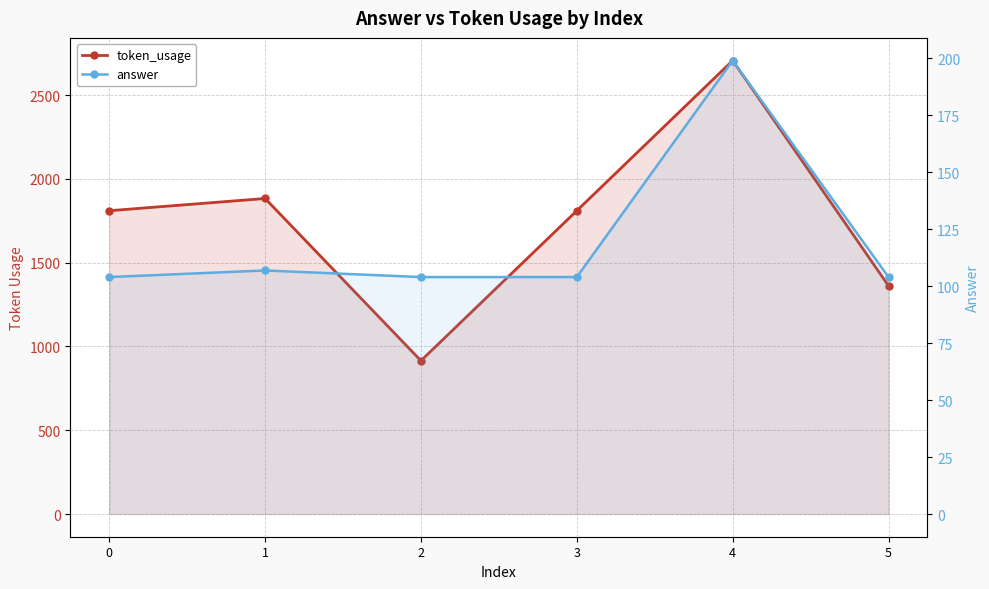

How many lines are shown in the chart?

2